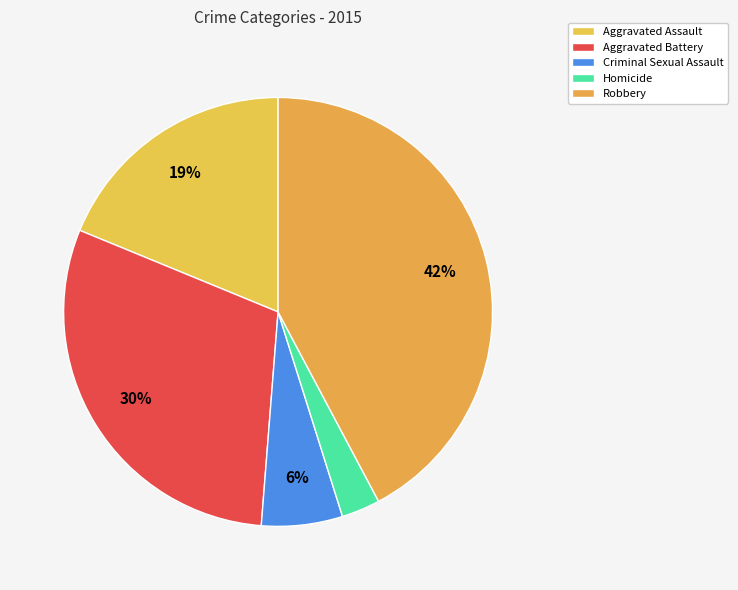

What percentage do Aggravated Battery and Homicide together represent?

32.9%